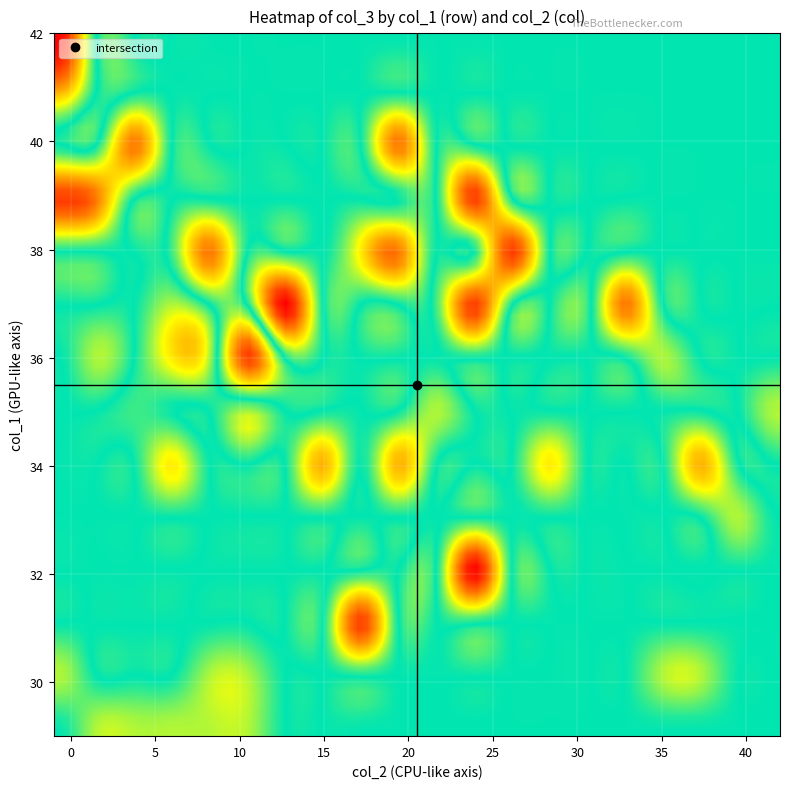

Reading right to left, what are all the values shown in this chart?

29: 22	22	22	22	22
30: 22	22	0	0	0
31: 0	0	0	0	0
32: 0	0	0	0	0
33: 0	0	0	0	0
34: 0	0	21	0	0
35: 22	0	0	23	0
36: 29	22	21	0	25
37: 0	0	22	0	0
38: 0	28	24	0	0
39: 0	0	0	0	28
40: 0	0	0	28	0
41: 0	0	0	0	0
42: 0	0	0	0	0